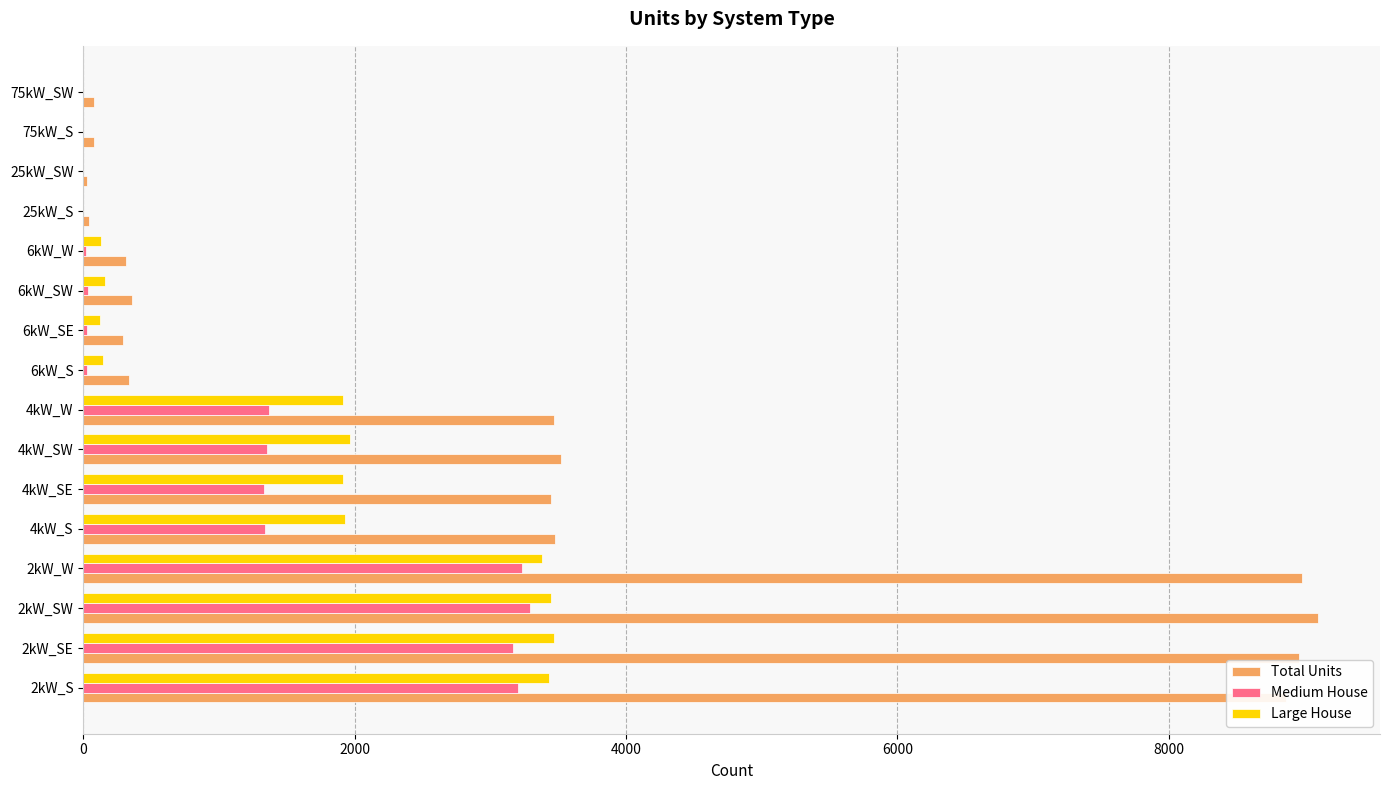

Is the value of Total Units at 2kW_W greater than the value of Large House at 6kW_S?

Yes